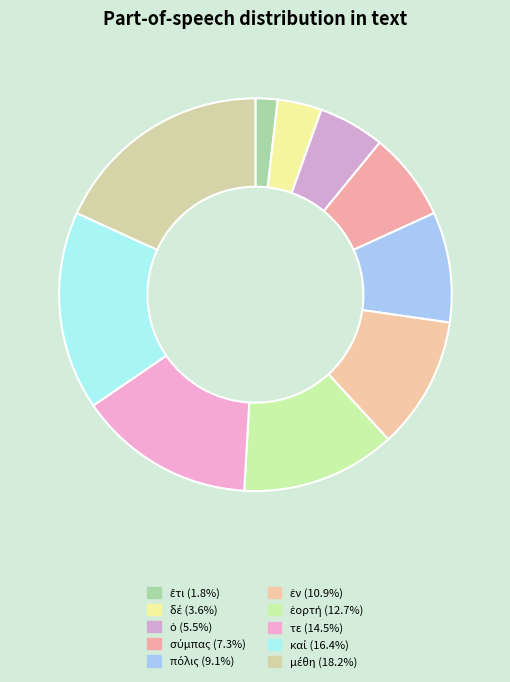

How many slices are in this pie chart?

10